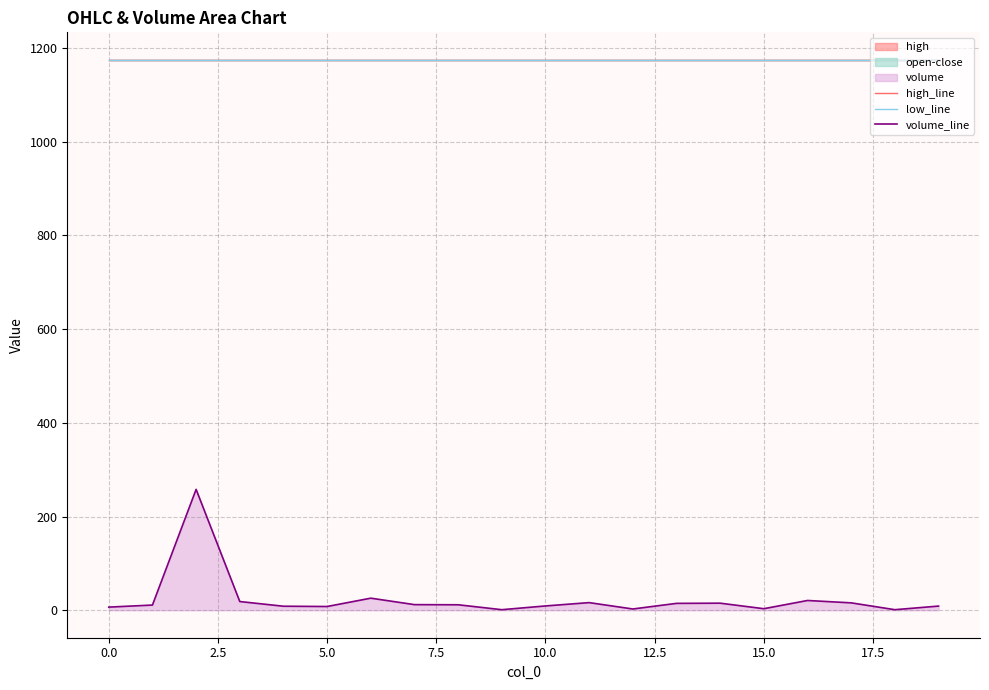

Read the low_line value at 12.

1175.0